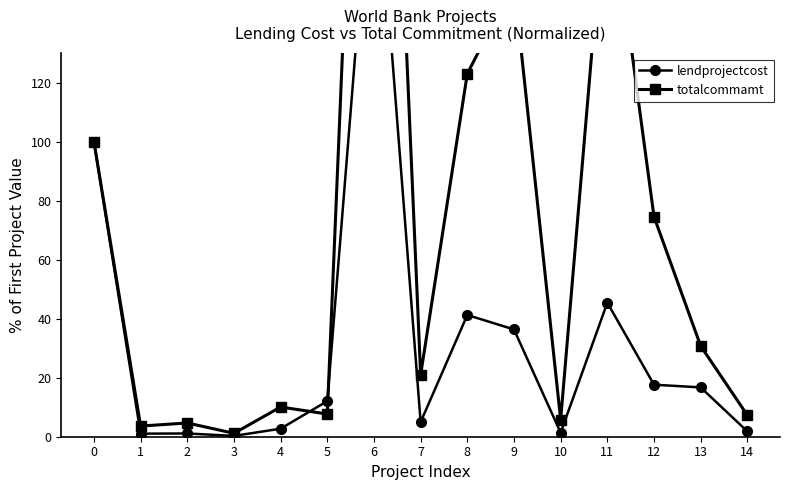

How many interior local valleys does the totalcommamt series have?

5